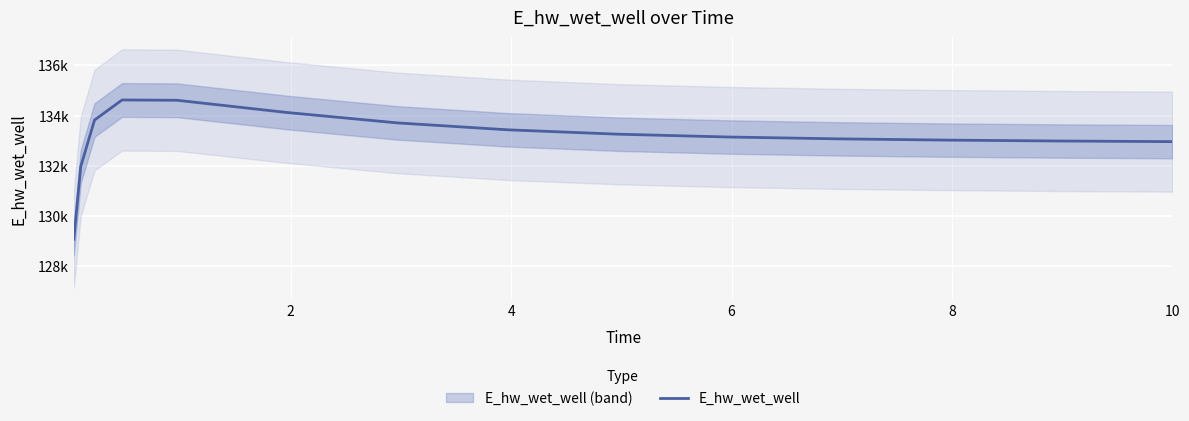

What is the average value?

133118.0